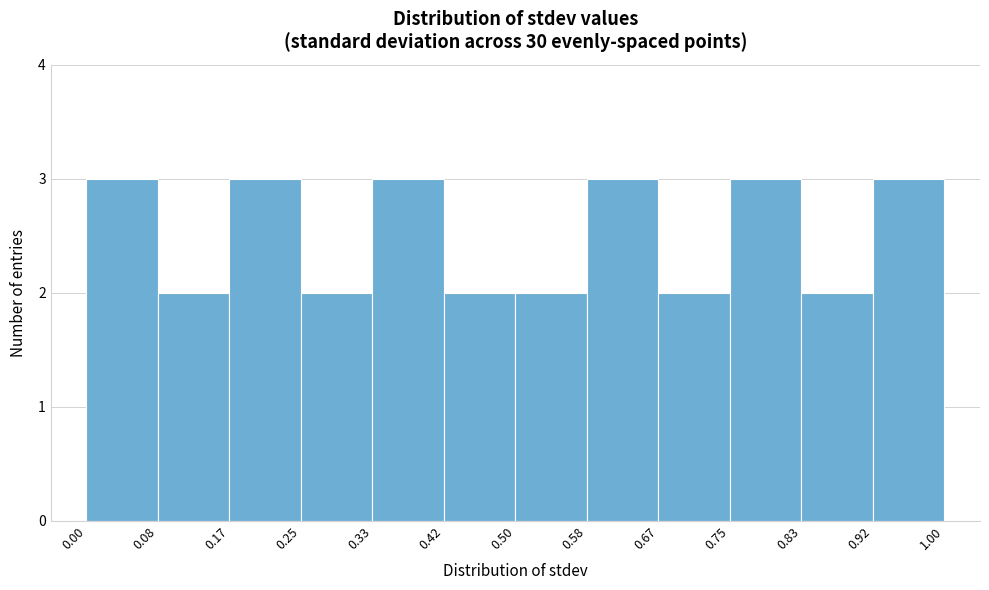

Reading left to right, transcribe this chart: for each bar, give the range it covers on the x-axis and its height. The values are not printed on the chart, so give them approximately, as read against the axis.

0.00 to 0.08: 3
0.08 to 0.17: 2
0.17 to 0.25: 3
0.25 to 0.33: 2
0.33 to 0.42: 3
0.42 to 0.50: 2
0.50 to 0.58: 2
0.58 to 0.67: 3
0.67 to 0.75: 2
0.75 to 0.83: 3
0.83 to 0.92: 2
0.92 to 1.00: 3